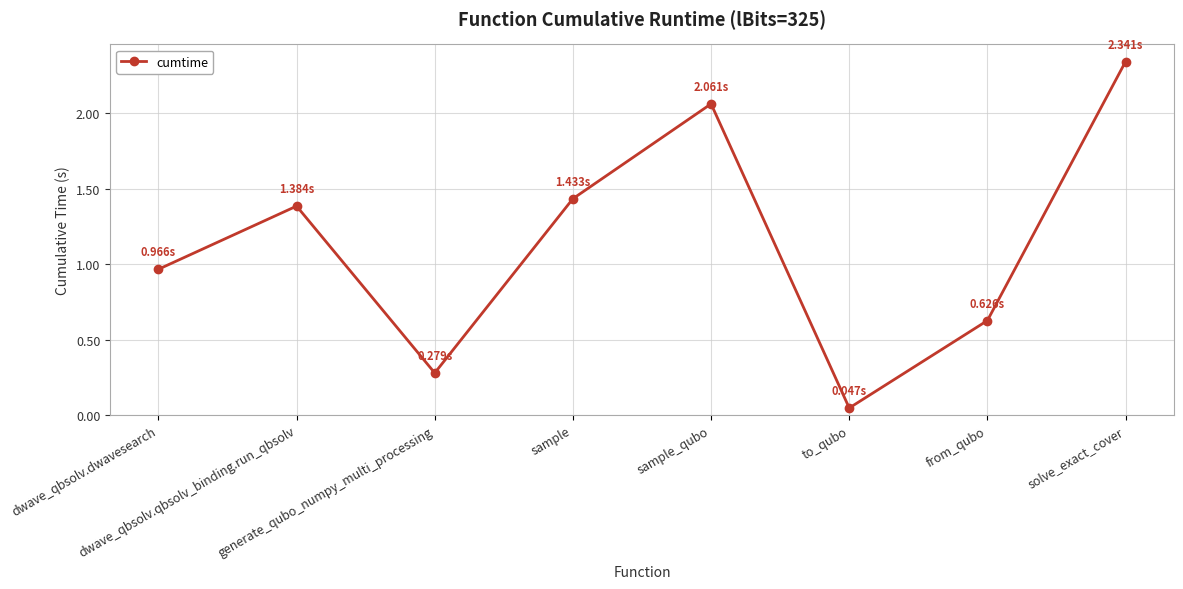

Rank the categories by value from lowest to highest.

to_qubo, generate_qubo_numpy_multi_processing, from_qubo, dwave_qbsolv.dwavesearch, dwave_qbsolv.qbsolv_binding.run_qbsolv, sample, sample_qubo, solve_exact_cover